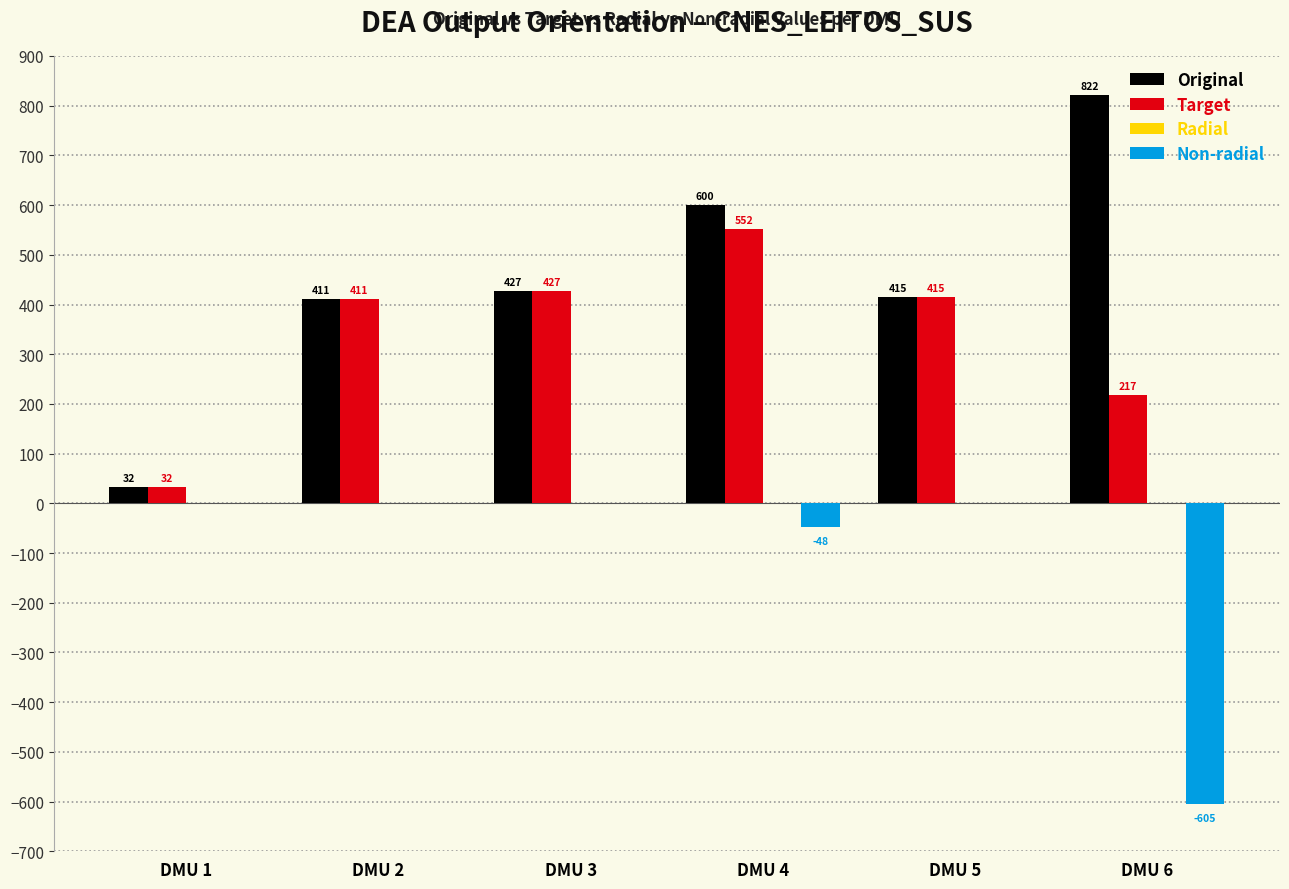

At which category is the sum across all series the highest?

DMU 4